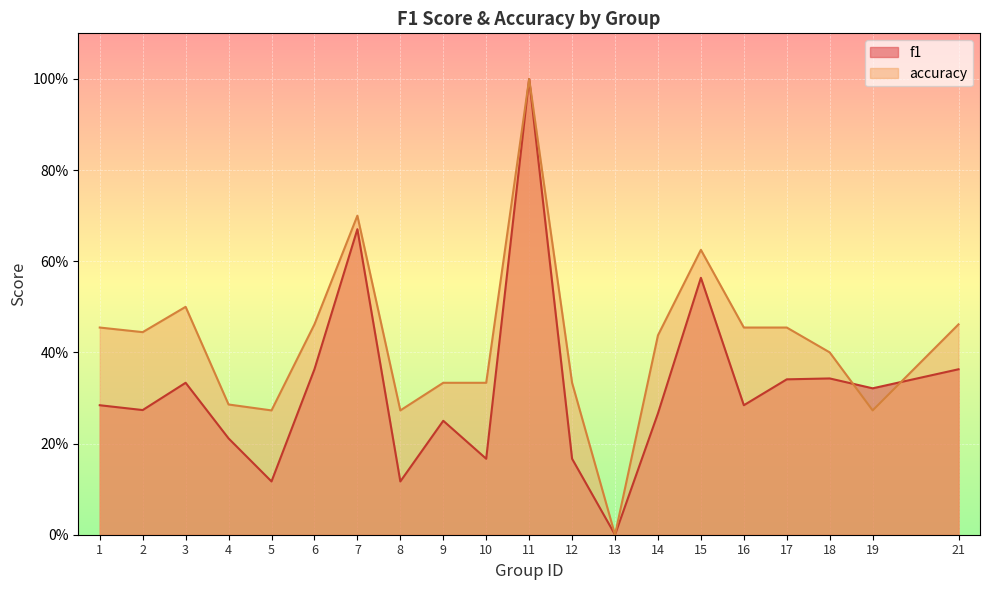

Does the chart display data point markers on the line(s)?

No